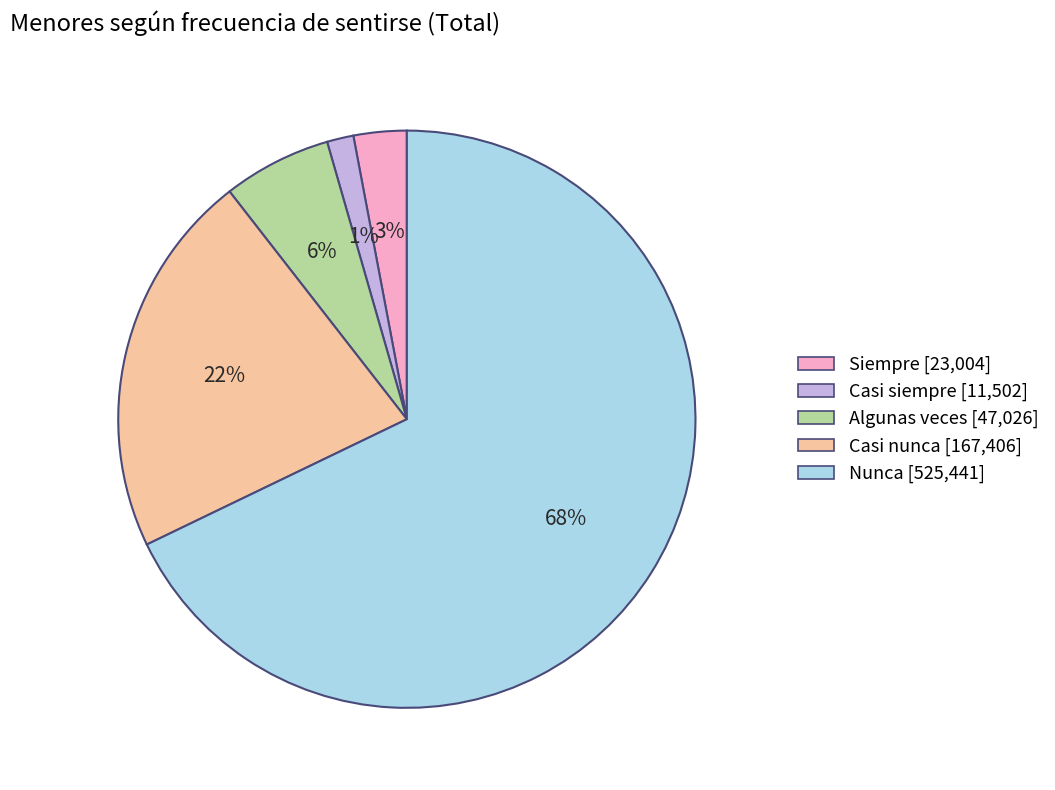

How many slices are in this pie chart?

5